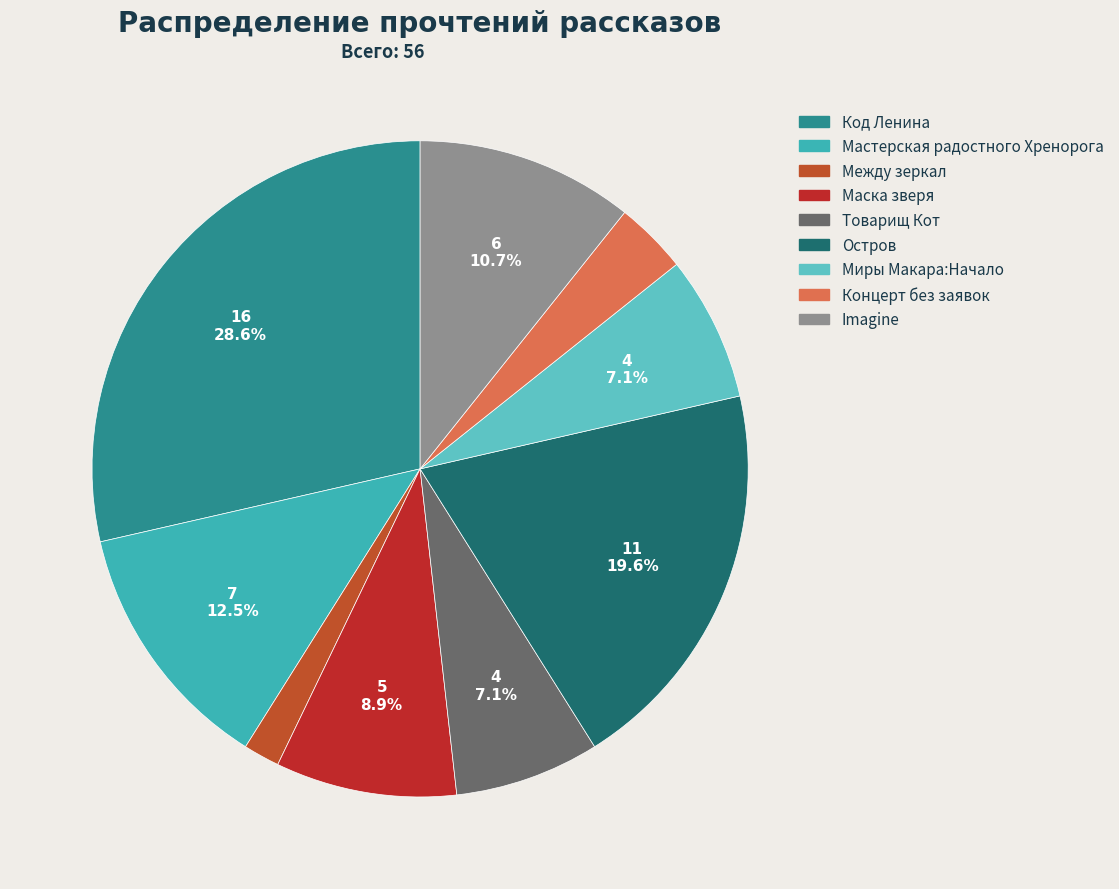

Does any single category account for the majority?

No